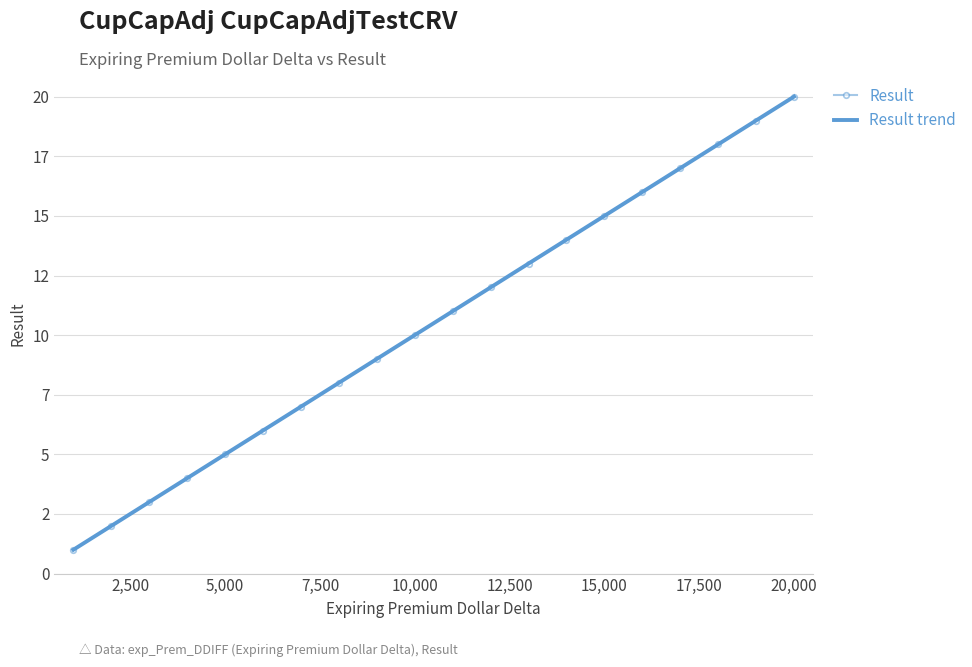

Is this an area chart (filled region under the line)?

No